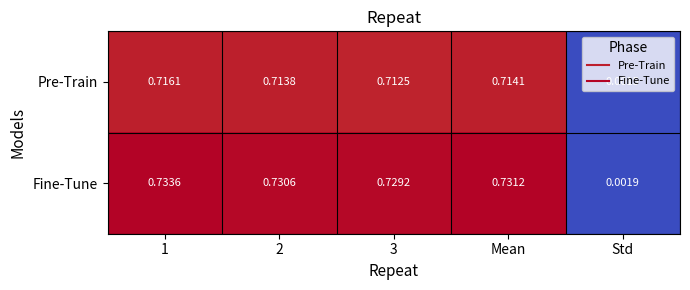

At which label does Pre-Train reach its minimum?

Std